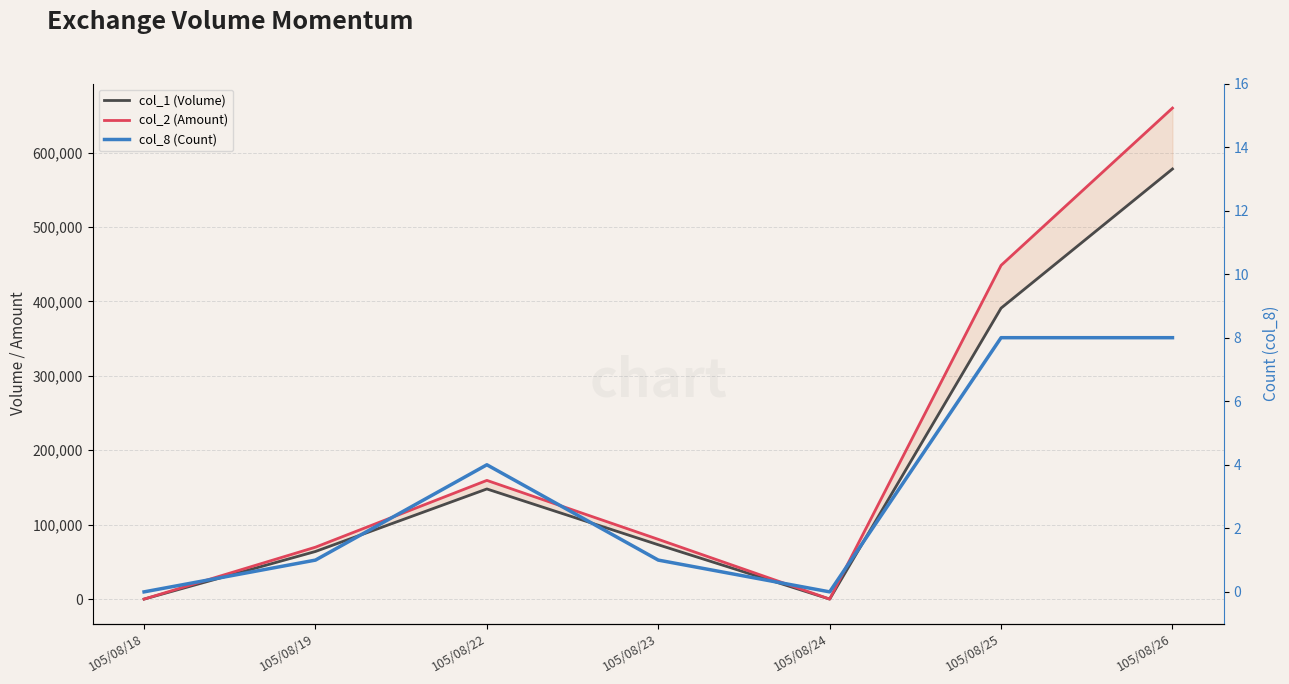

Is the value of col_1 (Volume) at 105/08/18 greater than the value of col_2 (Amount) at 105/08/26?

No